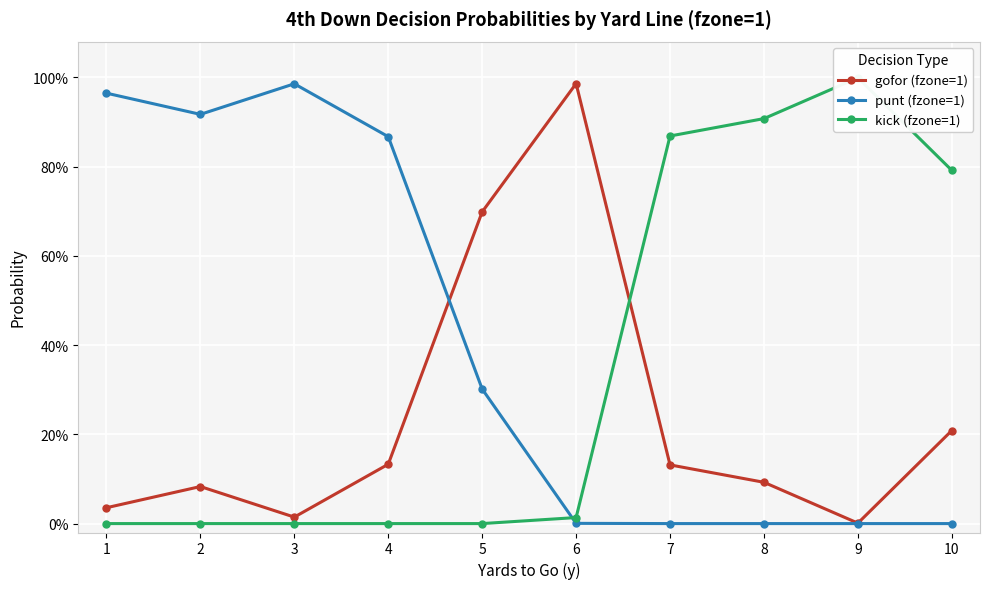

Between 10 and 6, which is larger?

6